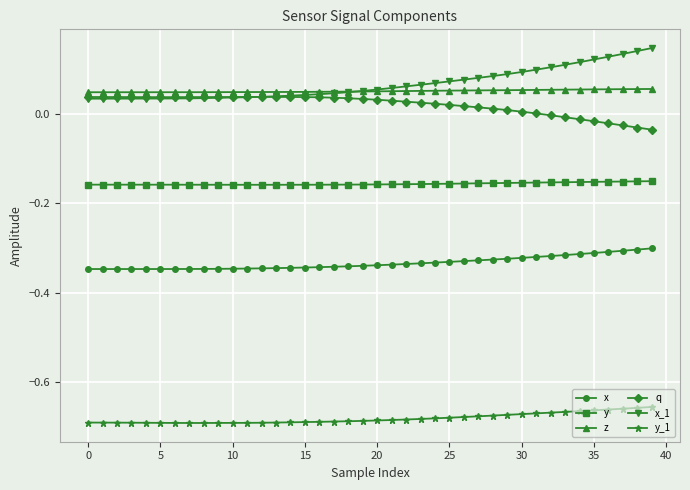

How many series are shown in this chart?

6